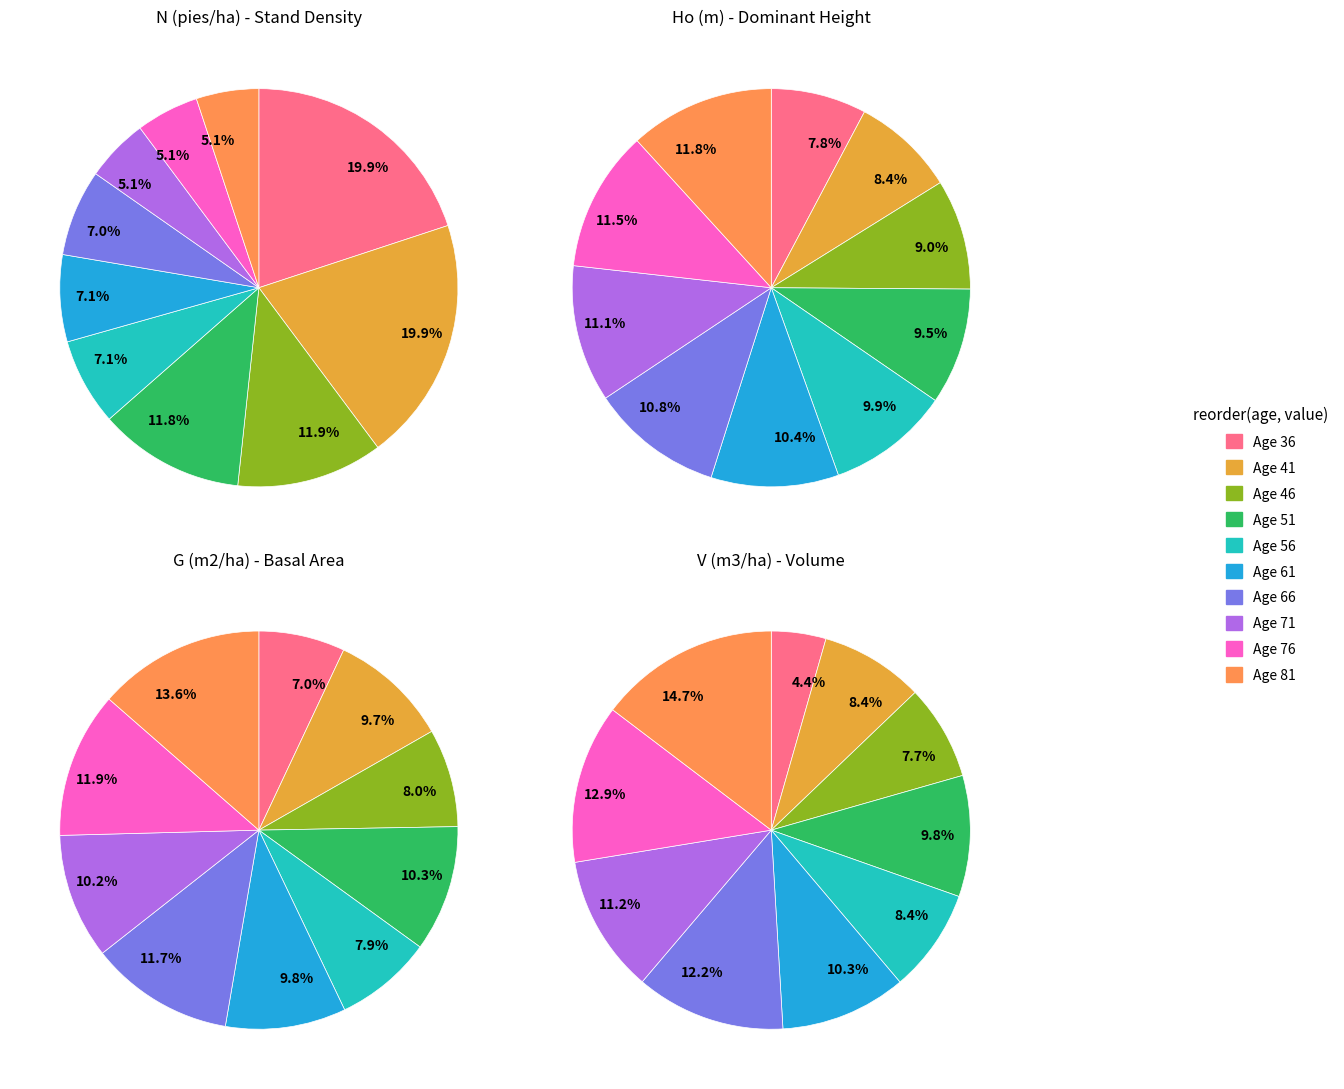

Count the number of slices in the pie.

10